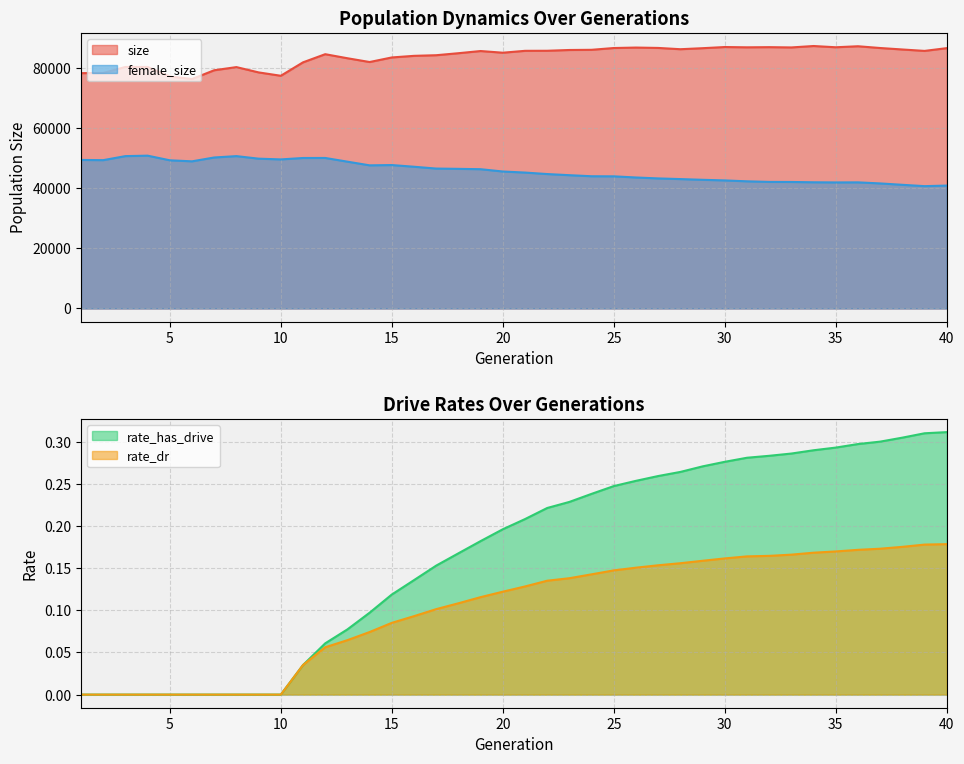

What value does the size series have at 16?

84059.0